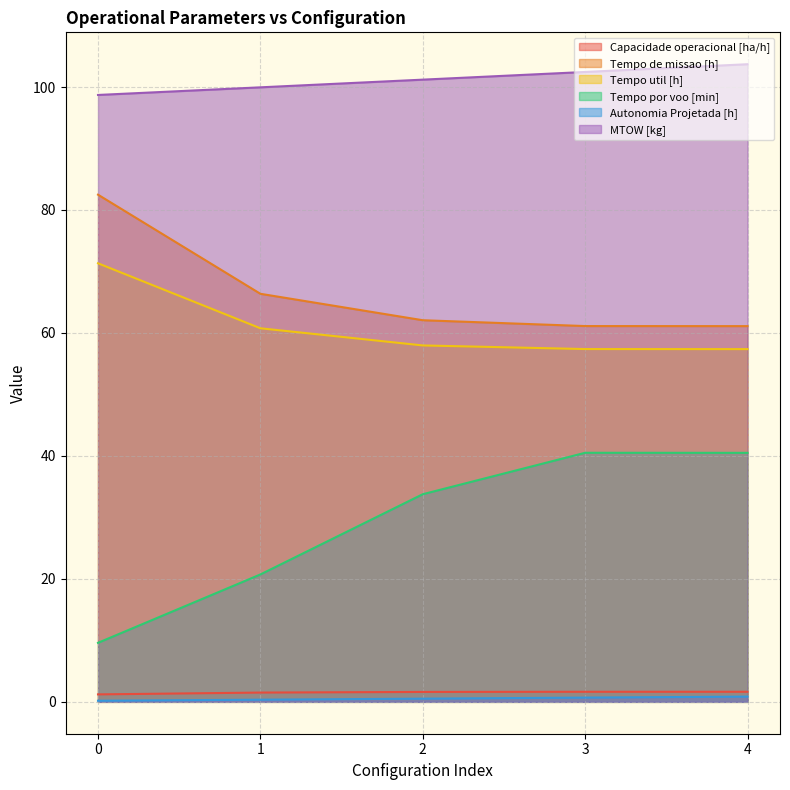

The value of Tempo util [h] at 0 is 41.9. True or false?

False